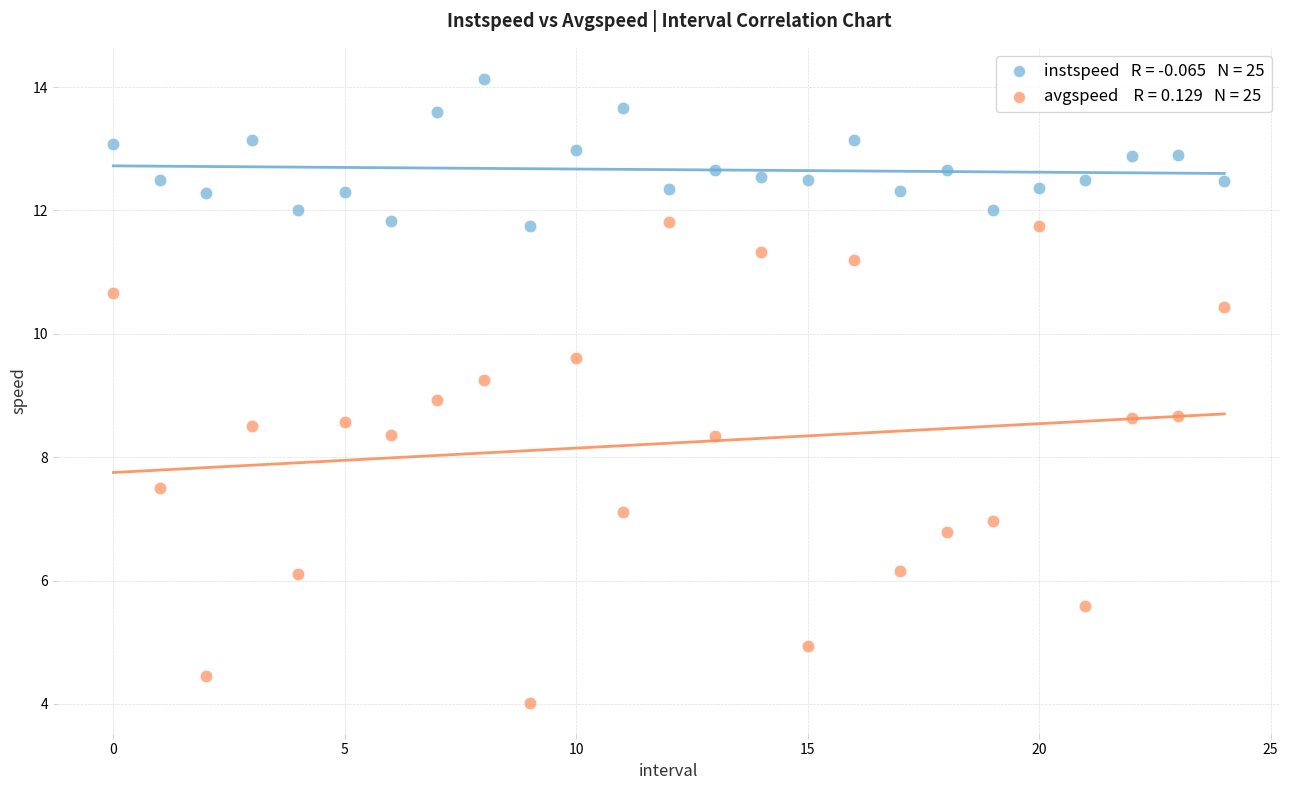

Across all data points, what is the range of Y values (max minus min)?

10.1